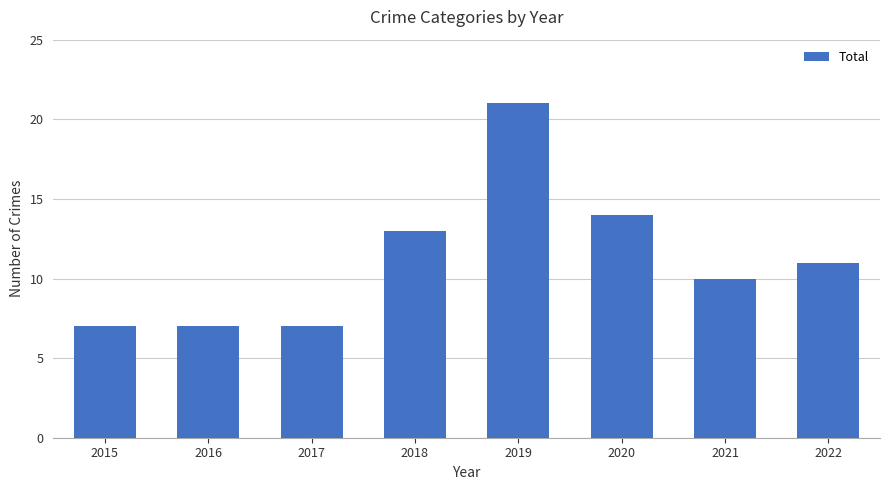

Does the chart contain stacked bars?

No